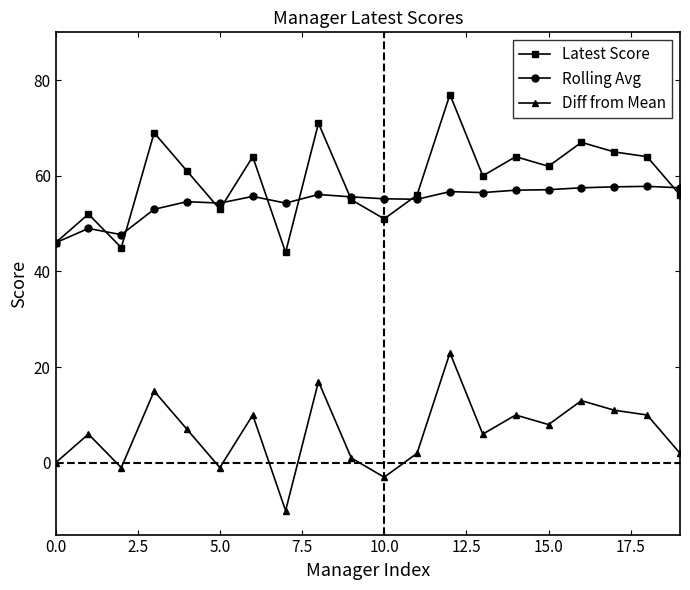

What is the value of the Rolling Avg point at the 6th from the left?

54.3